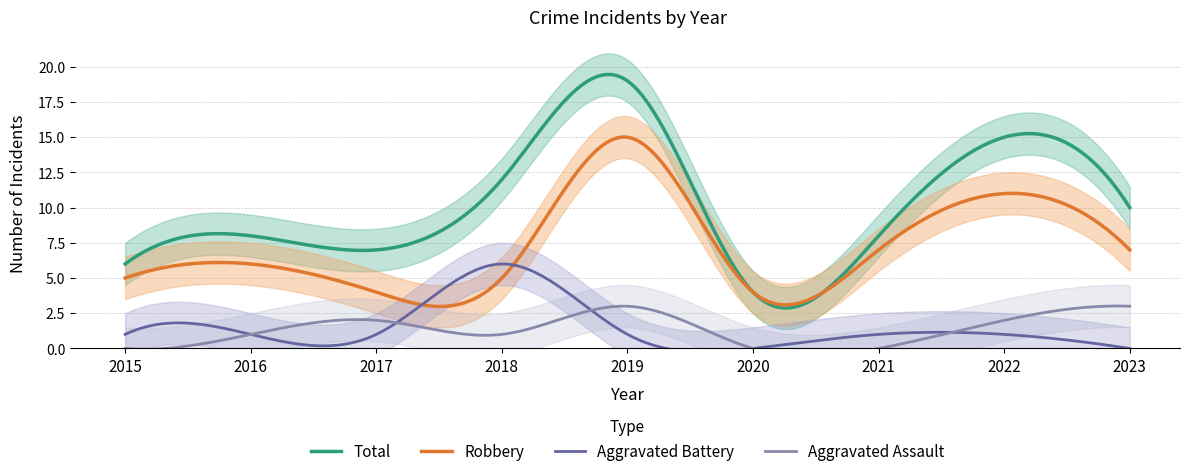

What is the sum of all Aggravated Assault values?

12